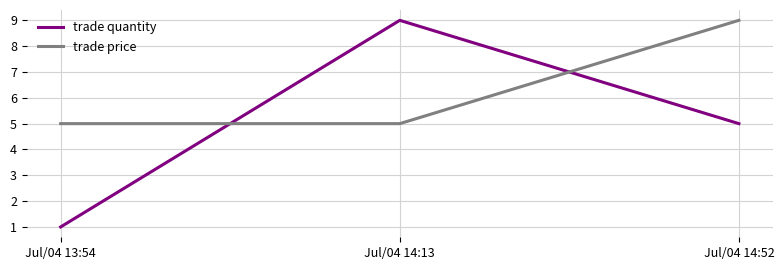

What is the highest value of the trade quantity series?

9